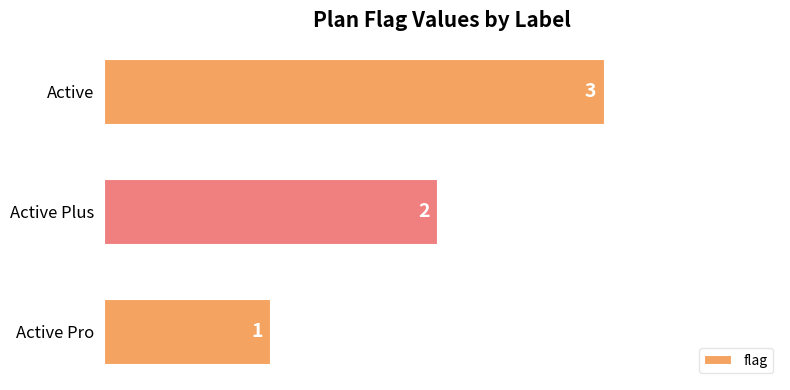

What is the change in value from Active Pro to Active?

+2